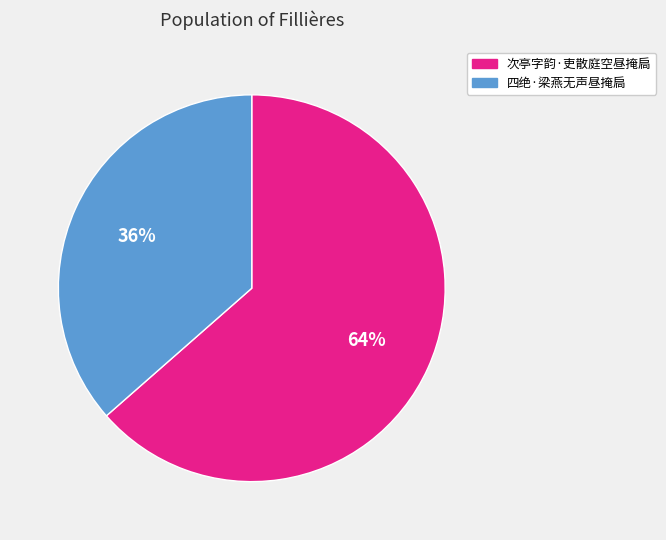

Which slice represents more than half of the pie?

次亭字韵·吏散庭空昼掩扃